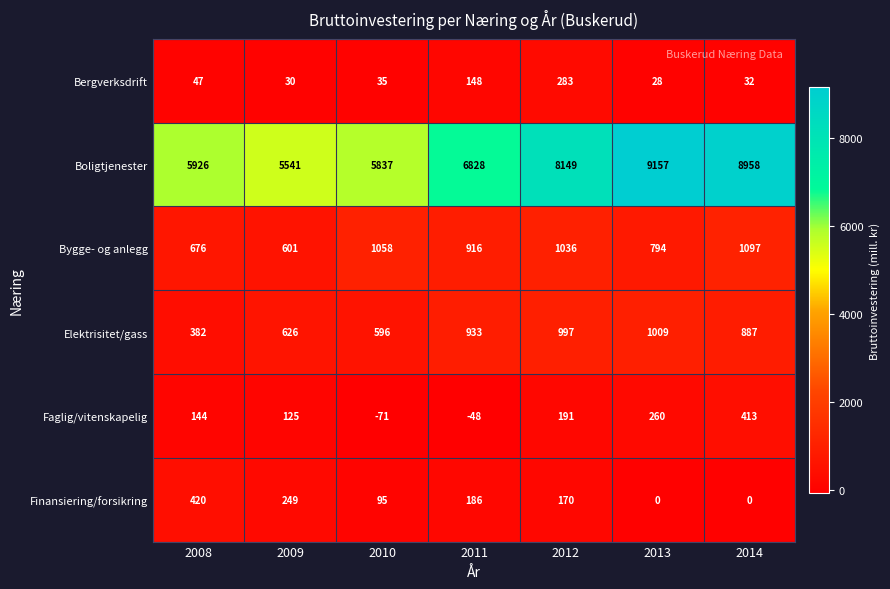

What is the difference between the highest and lowest values at 2012?

7979